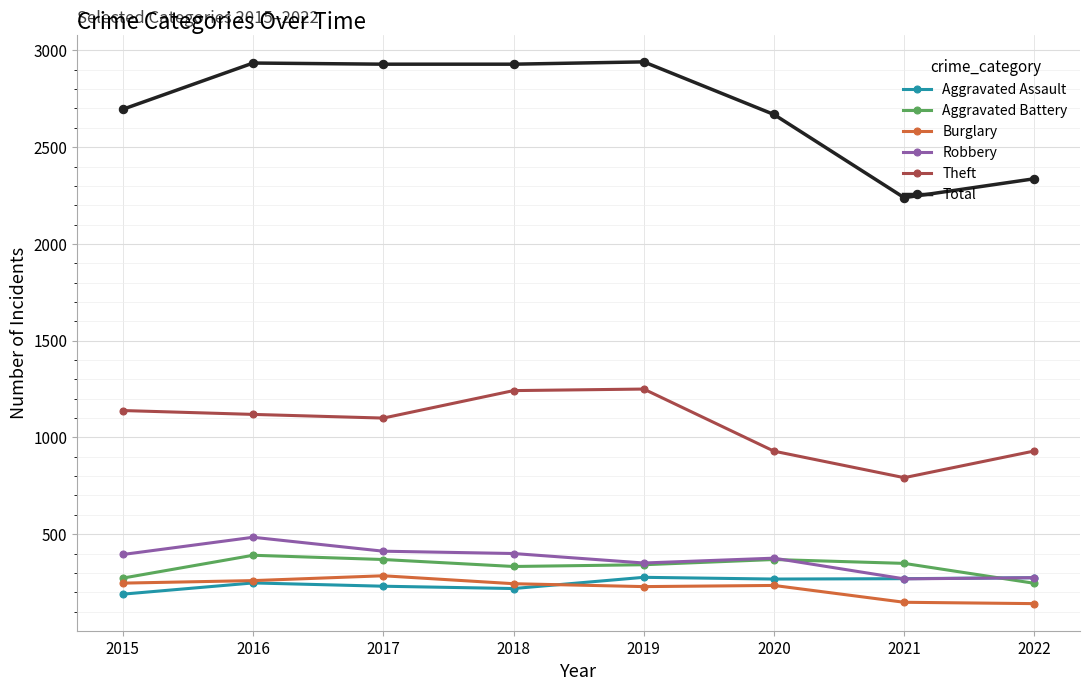

What is the approximate value of Aggravated Battery at 2016, to the nearest 10?

390